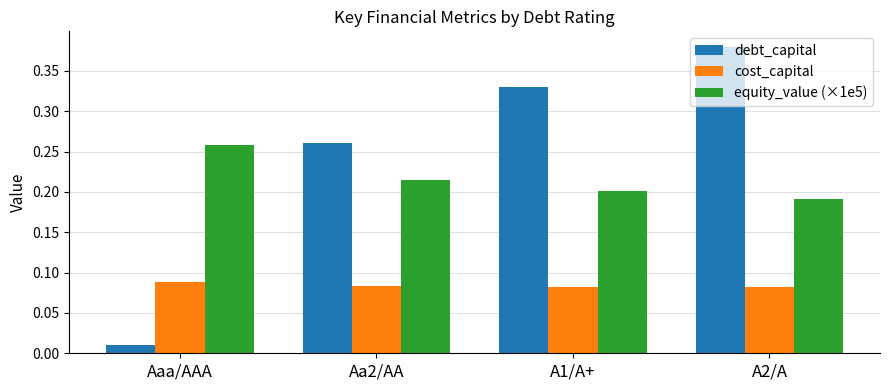

Which label corresponds to the largest value in the chart?

A2/A